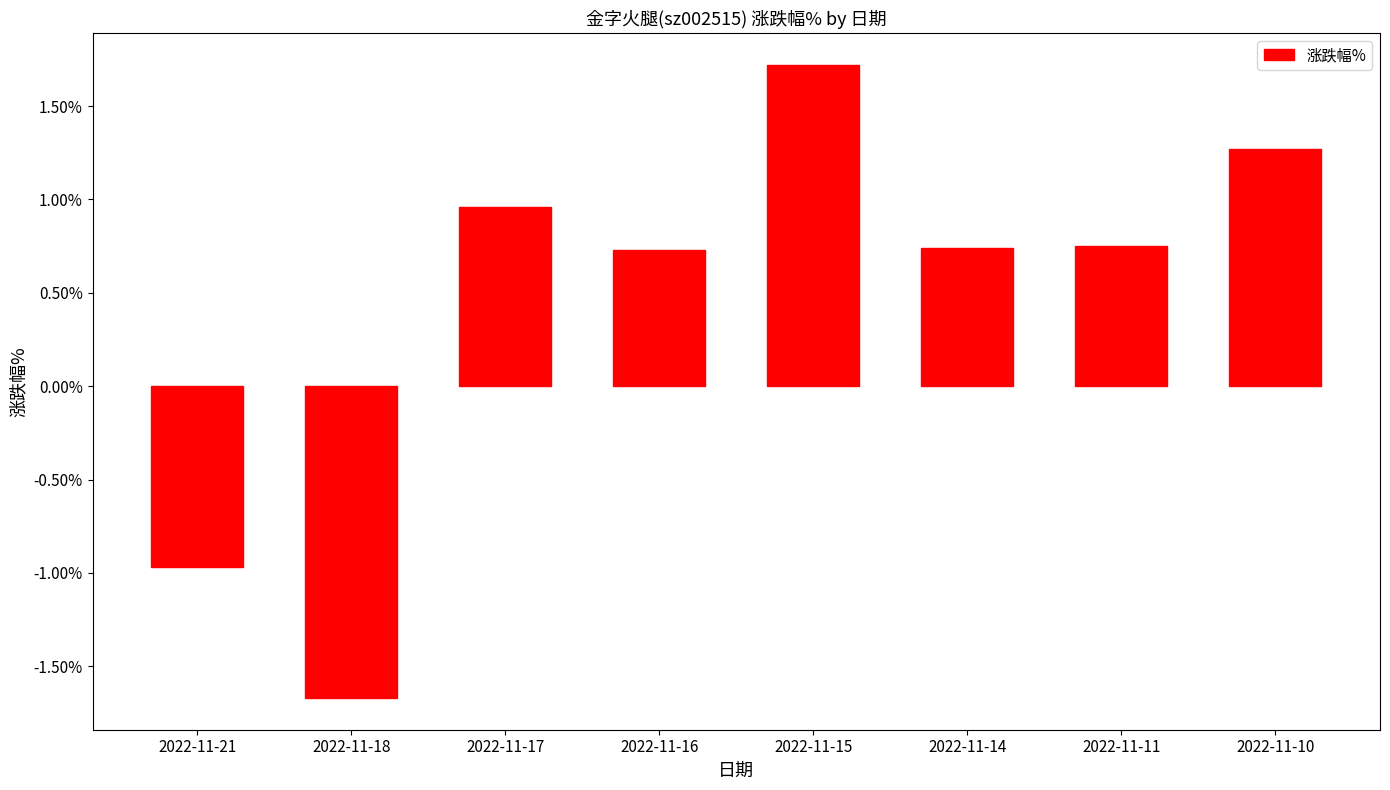

The value at 2022-11-16 is 0.3. True or false?

False